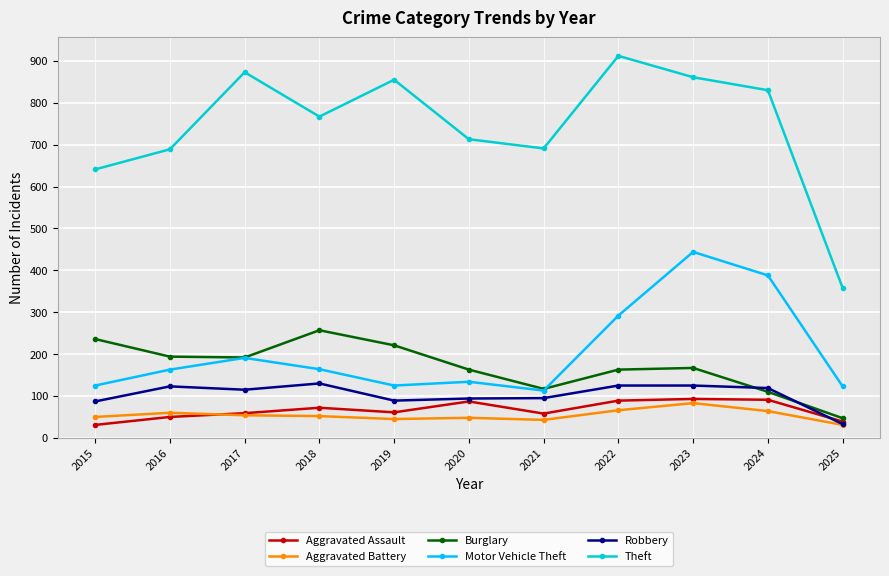

True or false: Motor Vehicle Theft has more than 2 interior local peaks.

True